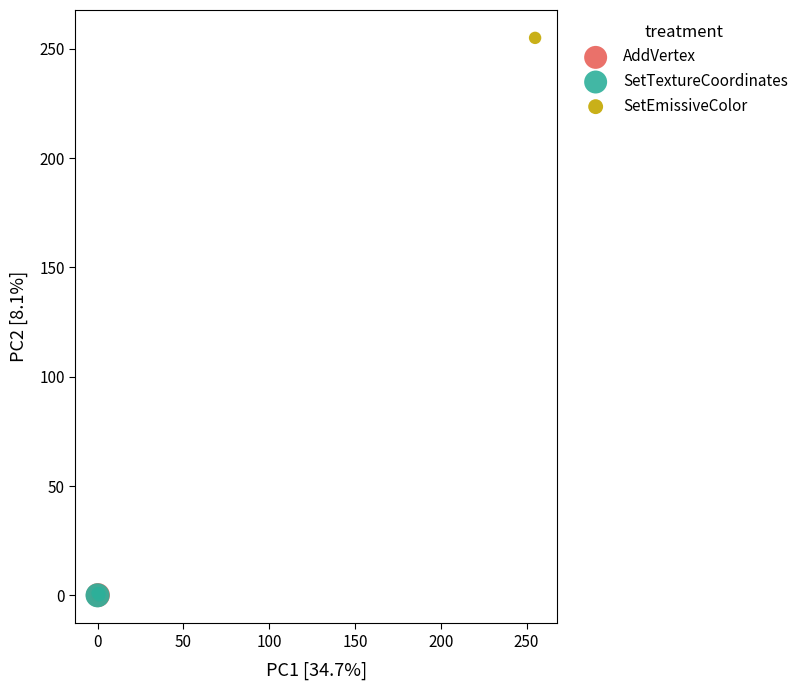

Which series contains the highest Y value?

SetEmissiveColor